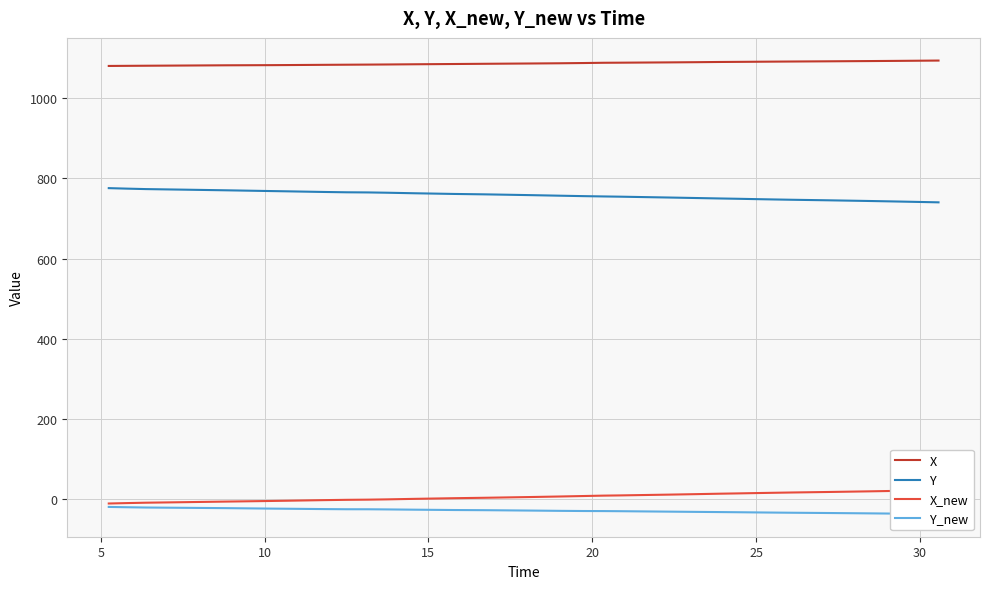

How many lines are shown in the chart?

4